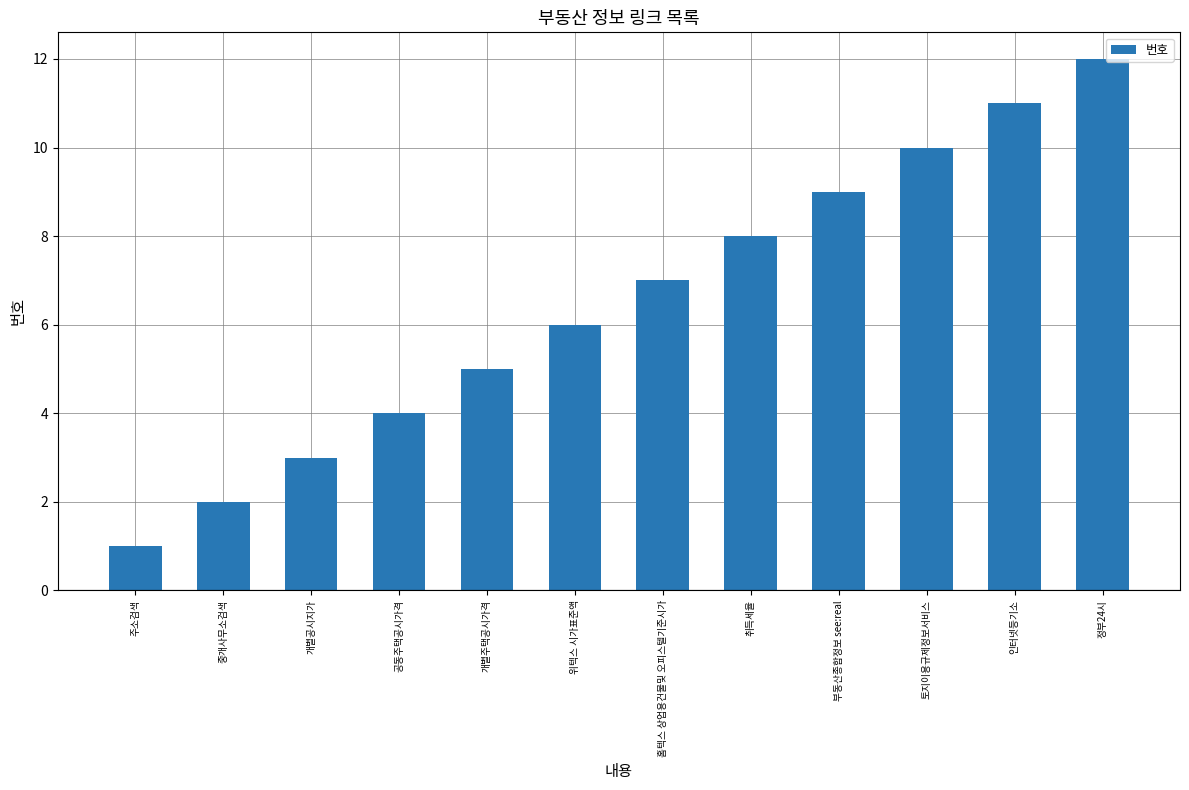

Approximately how many times larger is the value at 개별주택공시가격 compared to 개별공시지가?

1.7